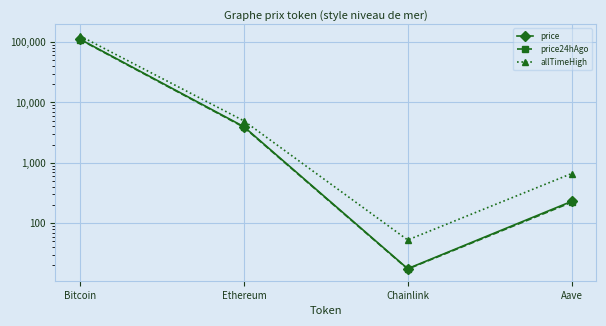

List the labels in order of price value, largest first.

Bitcoin, Ethereum, Aave, Chainlink